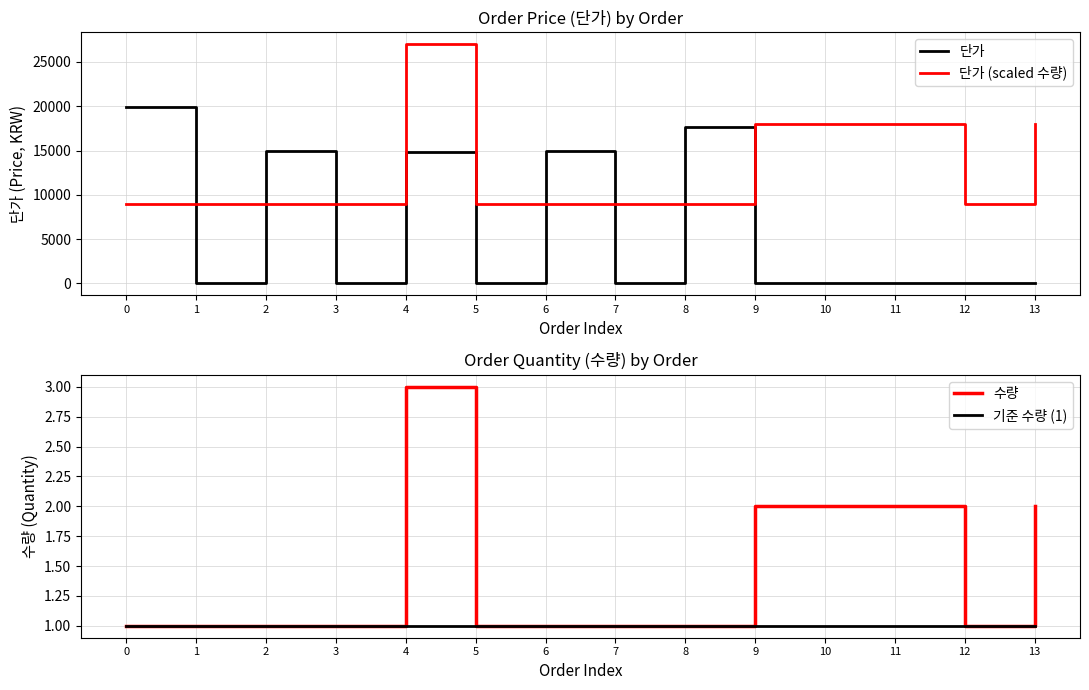

Count the number of data series in this chart.

4